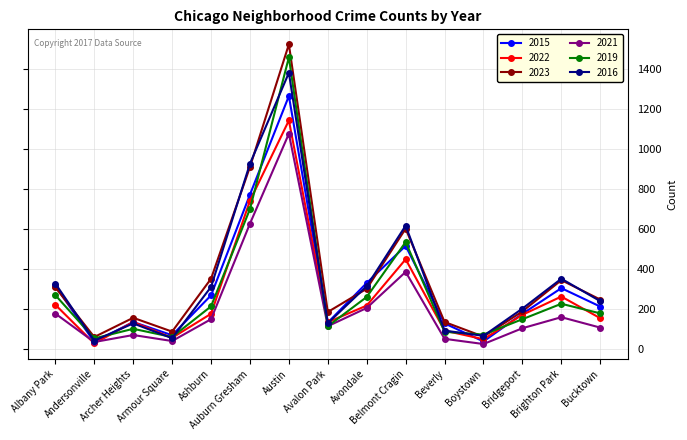

Count the number of data series in this chart.

6